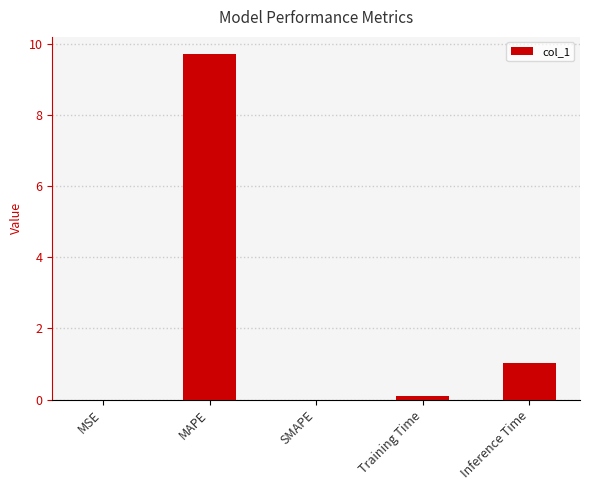

Which has a higher value, MSE or MAPE?

MAPE